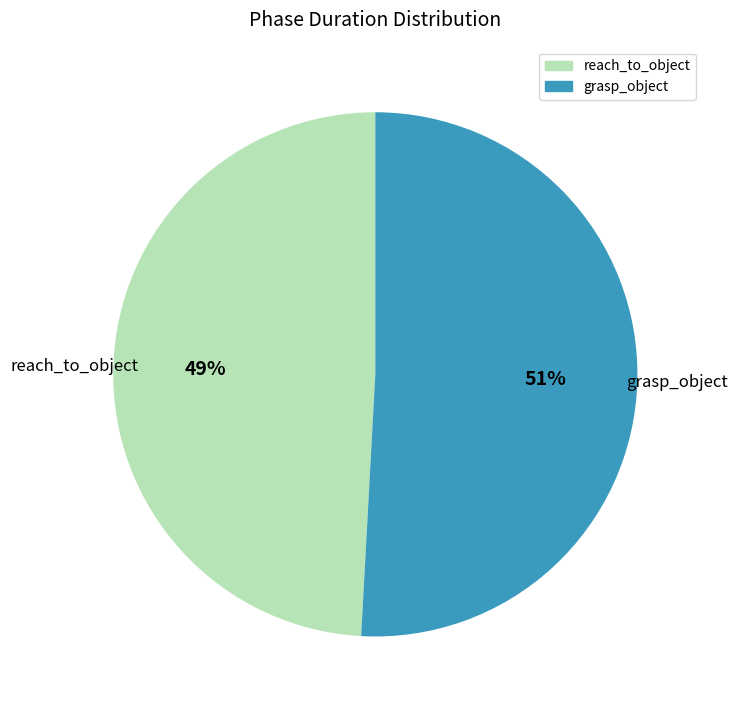

Does any single category account for the majority?

Yes